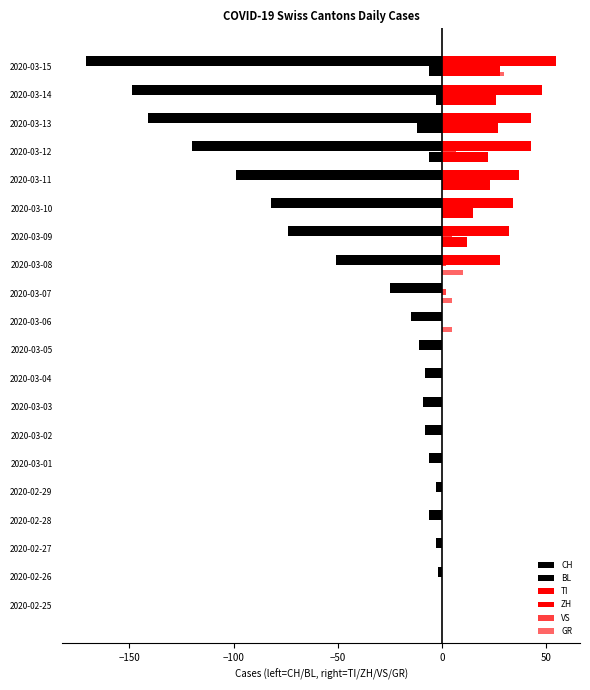

How many categories are shown in the chart?

20